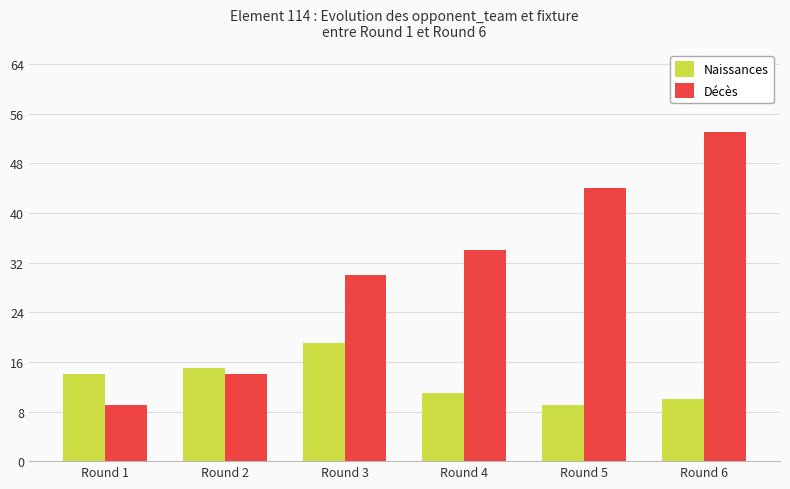

At which category is the sum across all series the highest?

Round 6